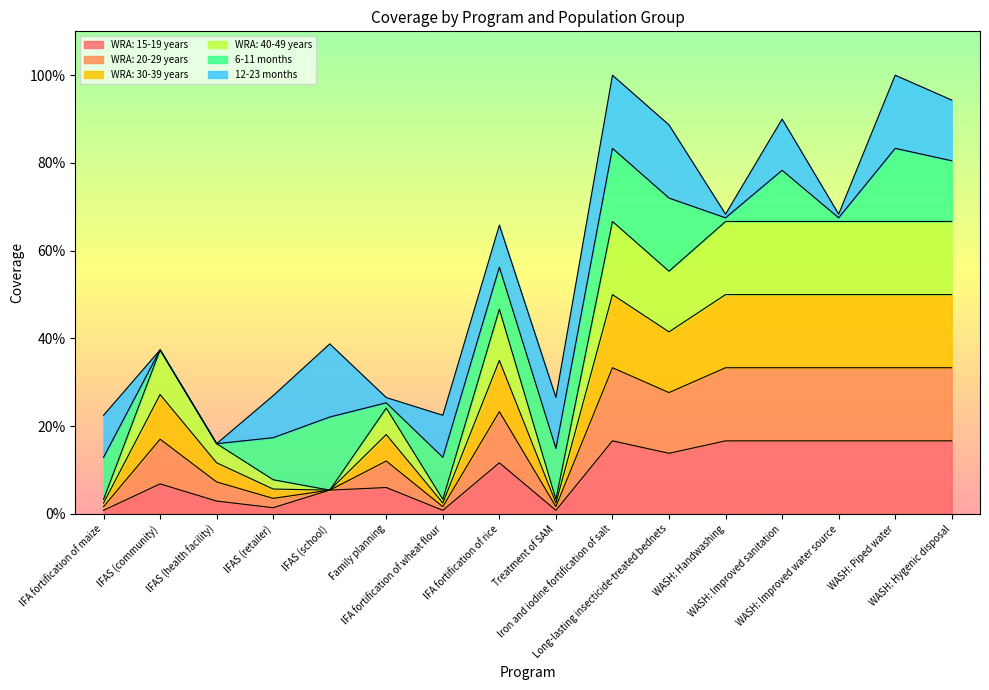

List the labels in order of WRA: 20-29 years value, smallest first.

IFA fortification of maize, IFA fortification of wheat flour, Treatment of SAM, IFAS (school), IFAS (retailer), IFAS (health facility), Family planning, IFAS (community), IFA fortification of rice, Long-lasting insecticide-treated bednets, Iron and iodine fortification of salt, WASH: Handwashing, WASH: Improved sanitation, WASH: Improved water source, WASH: Piped water, WASH: Hygenic disposal